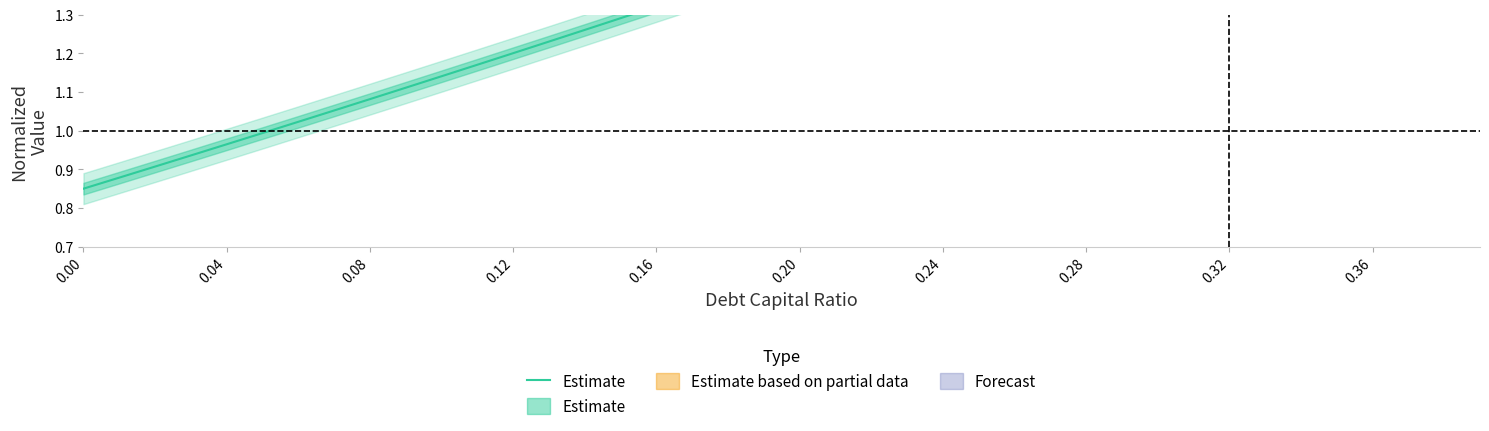

True or false: the data has more than 0 interior local peaks.

False